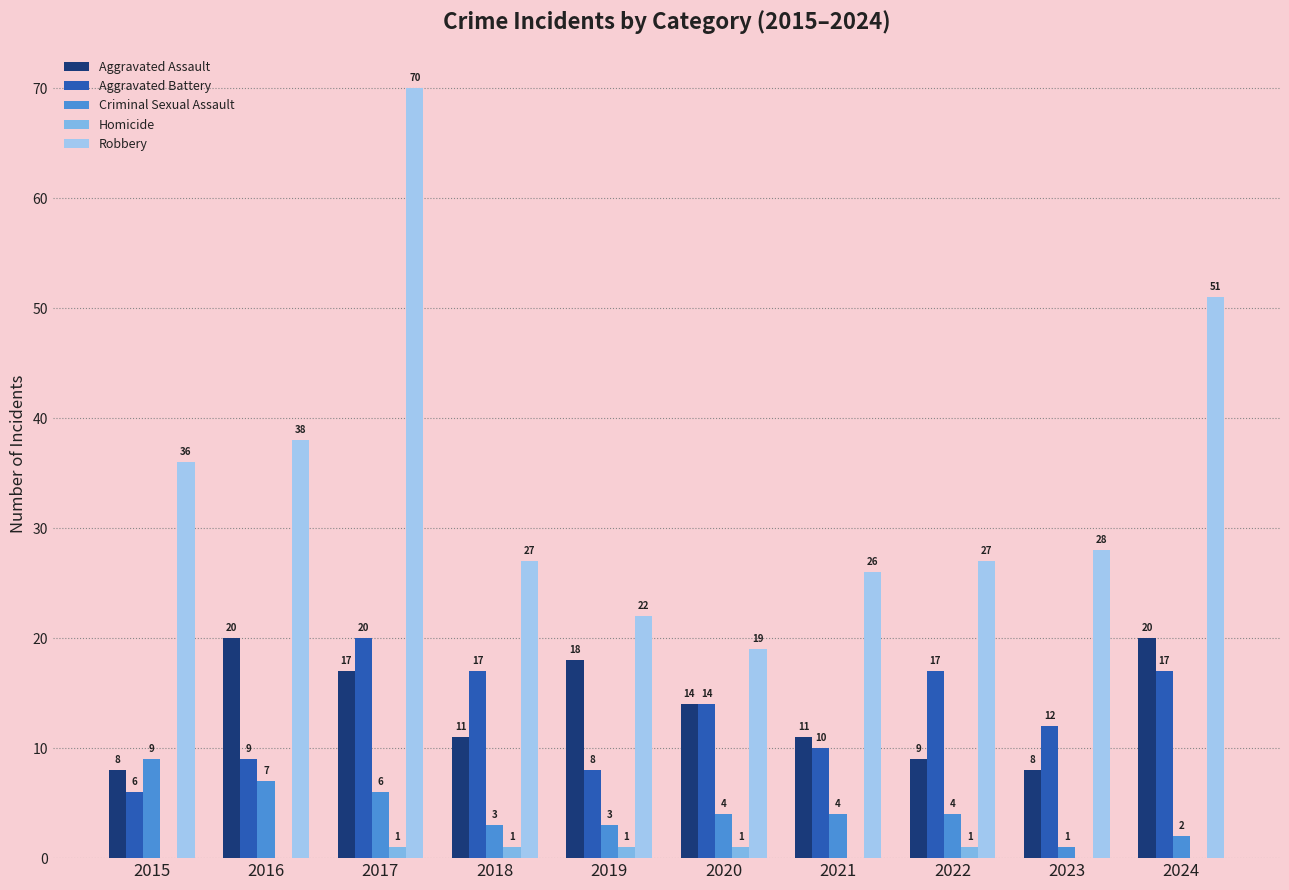

The value of Homicide at 2016 is 0. True or false?

True